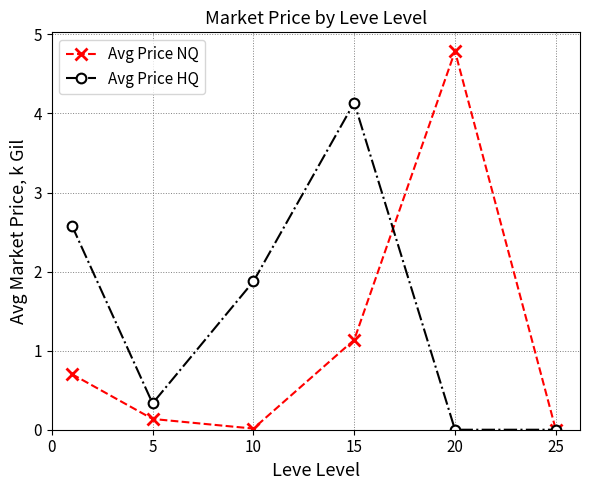

What is the highest value of the Avg Price NQ series?

4.8